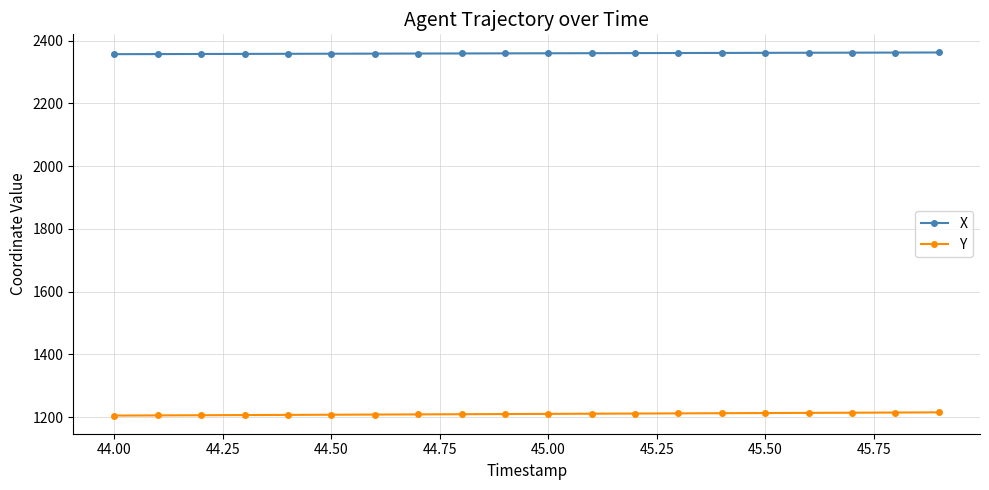

What is the sum of all Y values?

24197.4